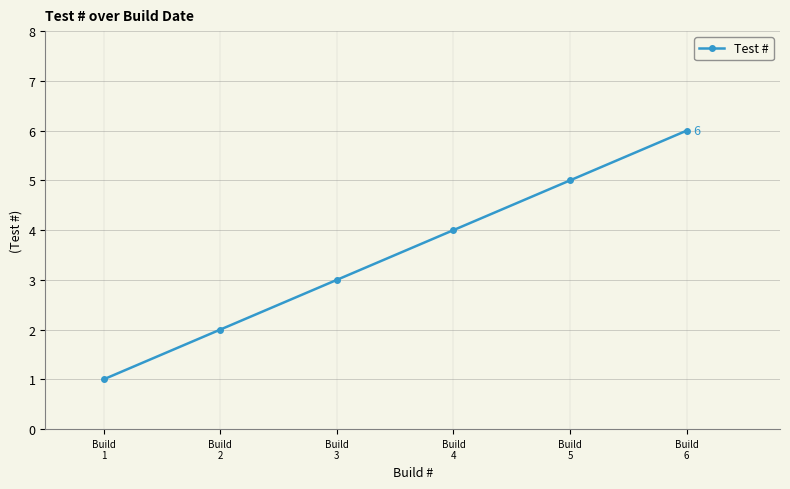

The value at Build
6 is 6. True or false?

True